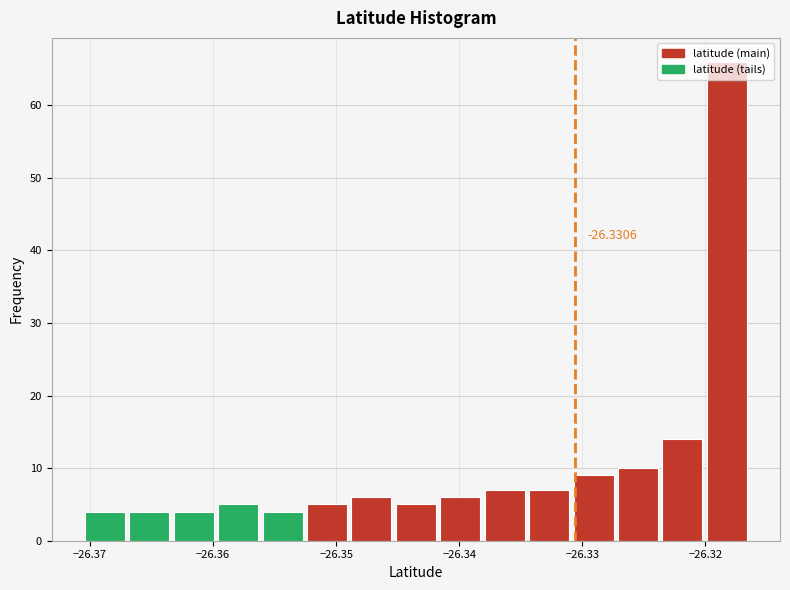

Read against the x-axis, roughly where is the centre of the tallest bar?

-26.318